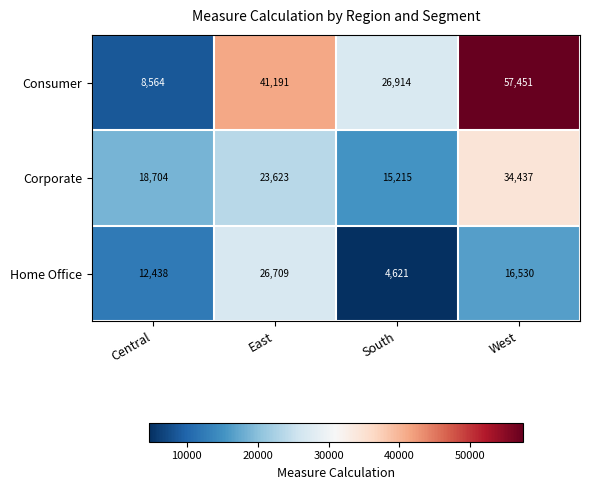

What is the difference between the highest and lowest values at Central?

10140